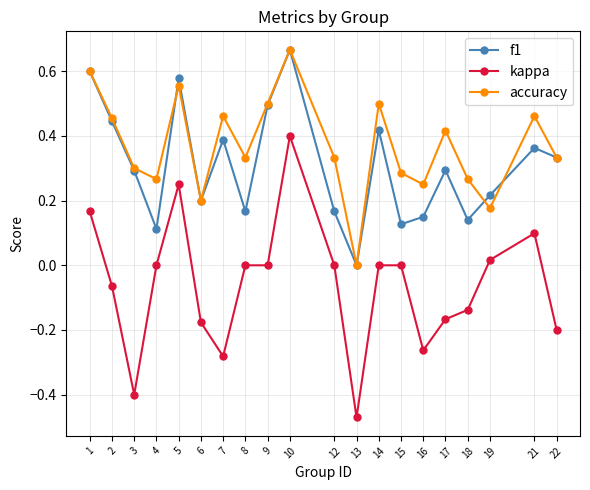

Which series has the widest spread of values?

kappa